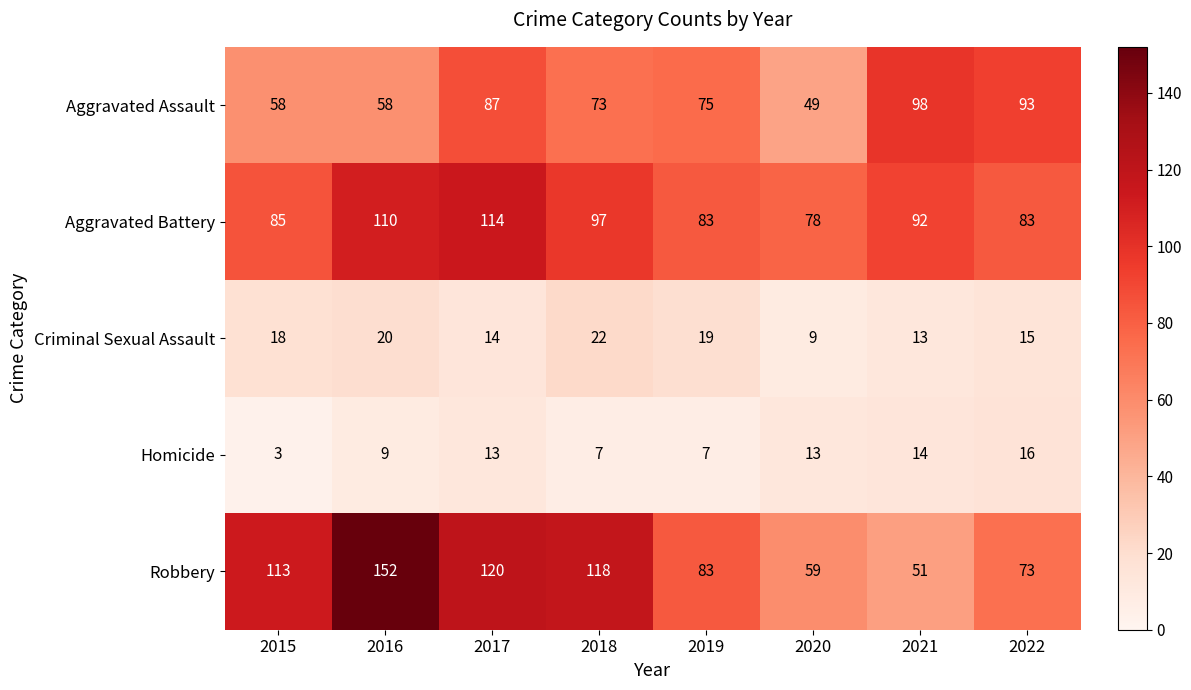

Count the number of data series in this chart.

5